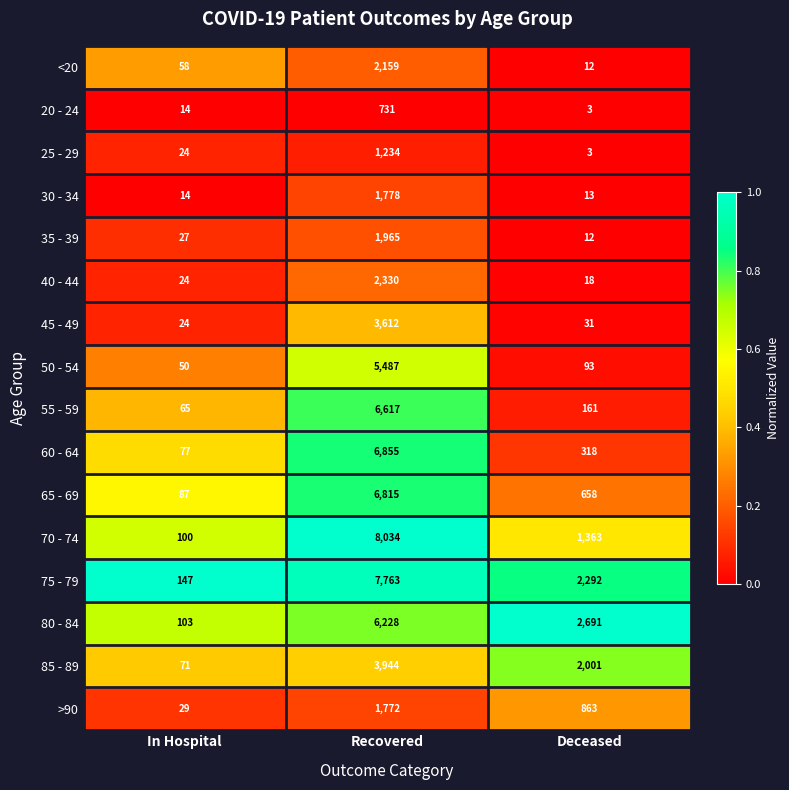

Which series has the largest total across all categories?

75 - 79